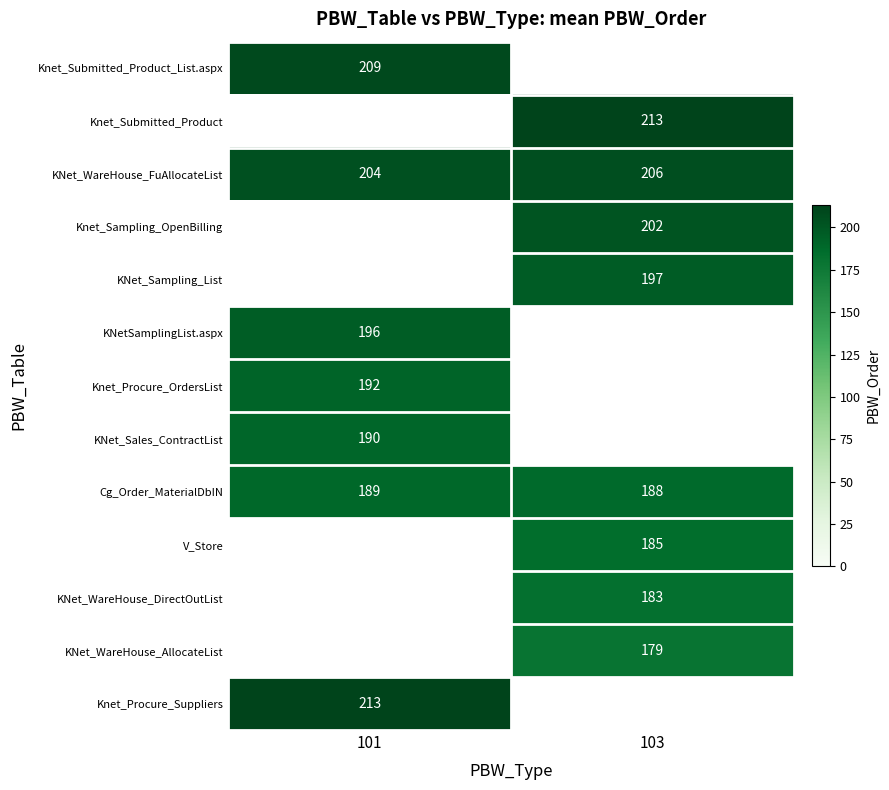

The value of KNet_WareHouse_DirectOutList at 103 is 183. True or false?

True